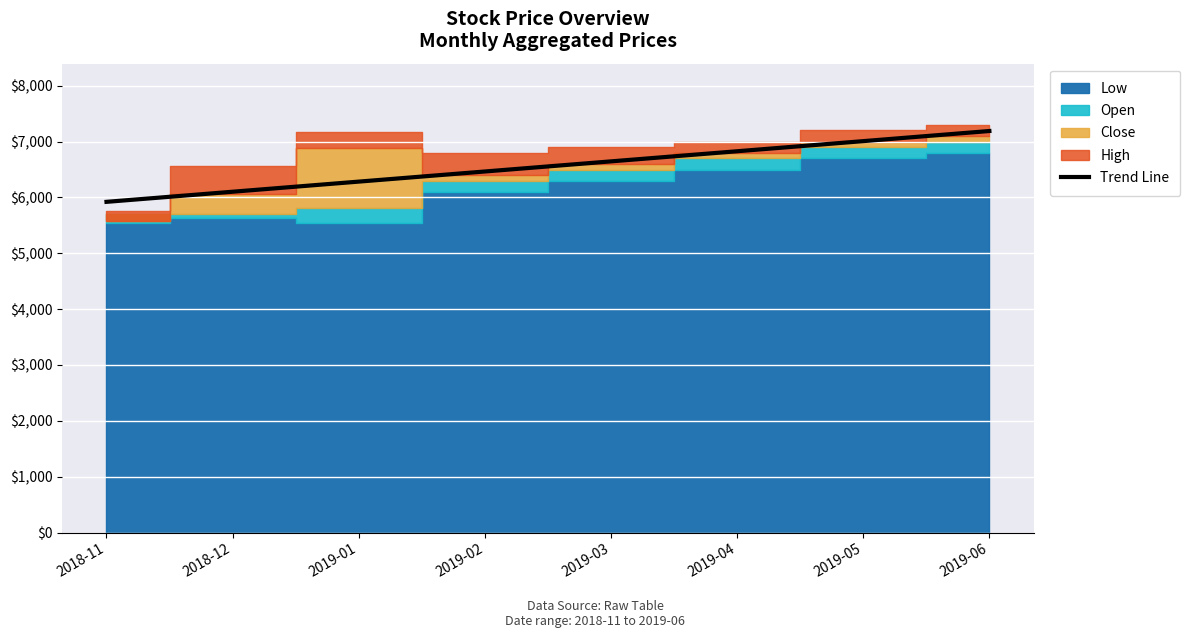

What position from the right is 2019-01?

6